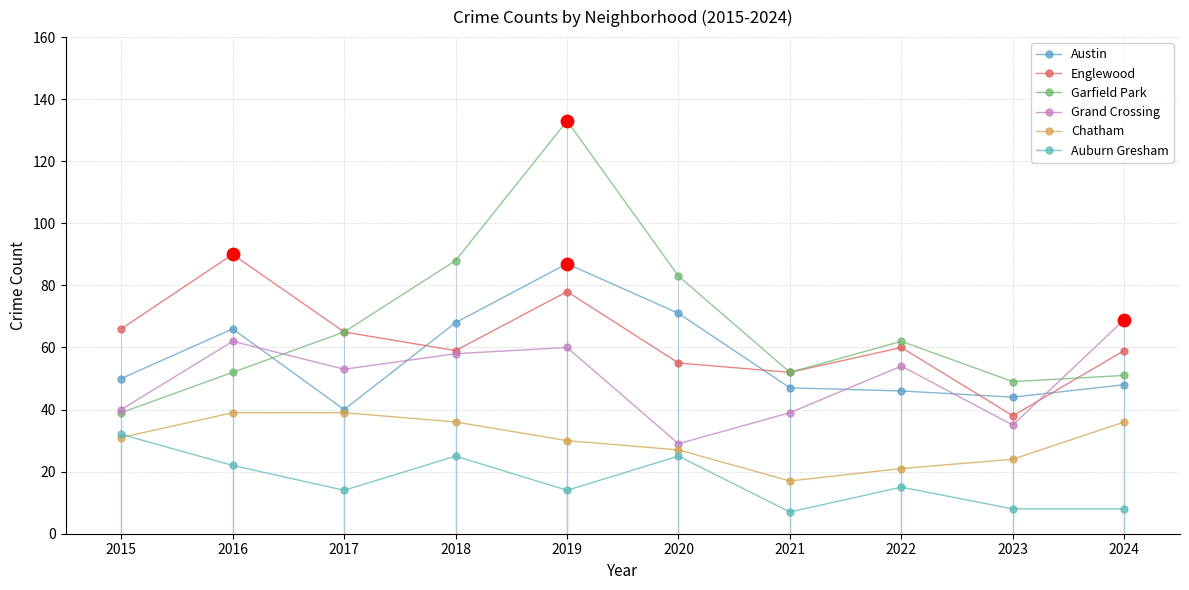

At which category is the sum across all series the highest?

2019